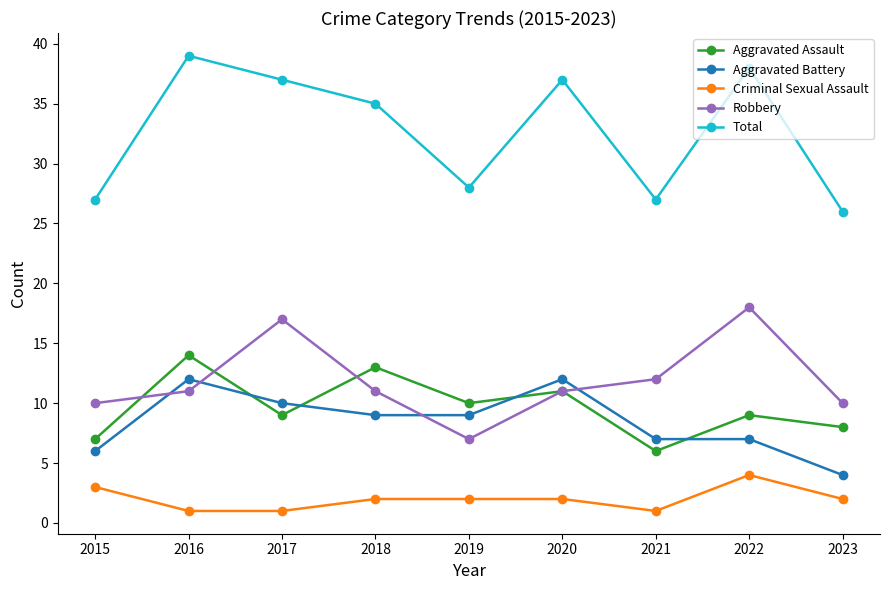

True or false: Robbery and Total intersect in this chart.

False